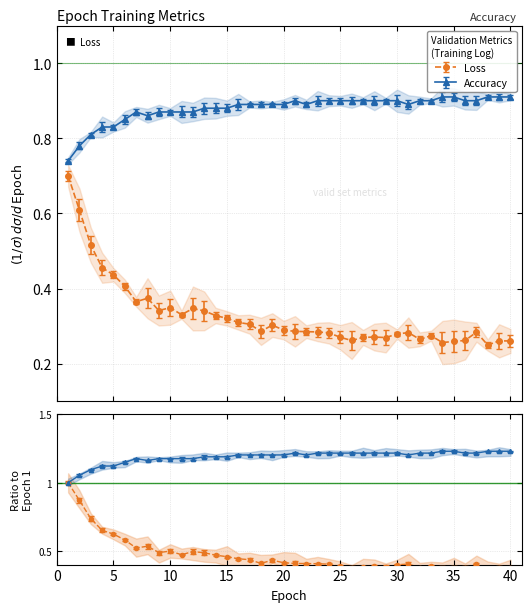

At which label does Accuracy reach its minimum?

1